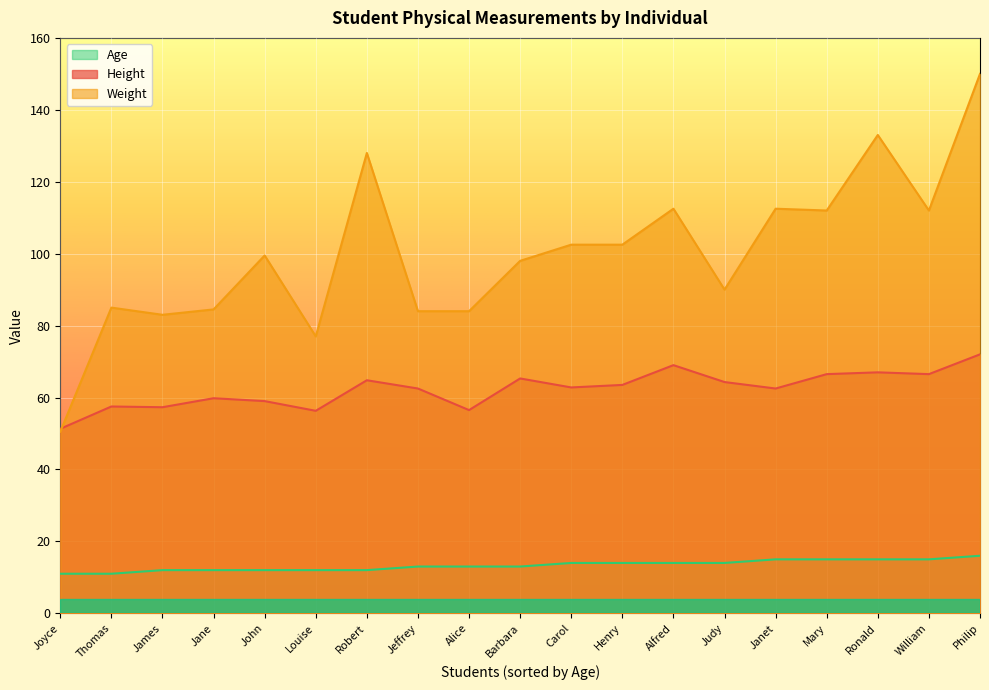

True or false: Weight has a value of 166.4 at Janet.

False